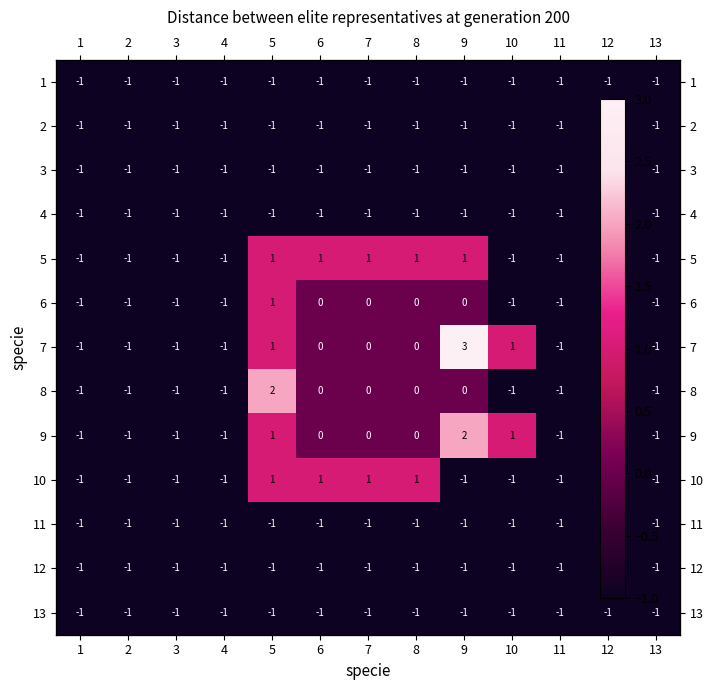

True or false: 7 has a value of 0 at 3.

False